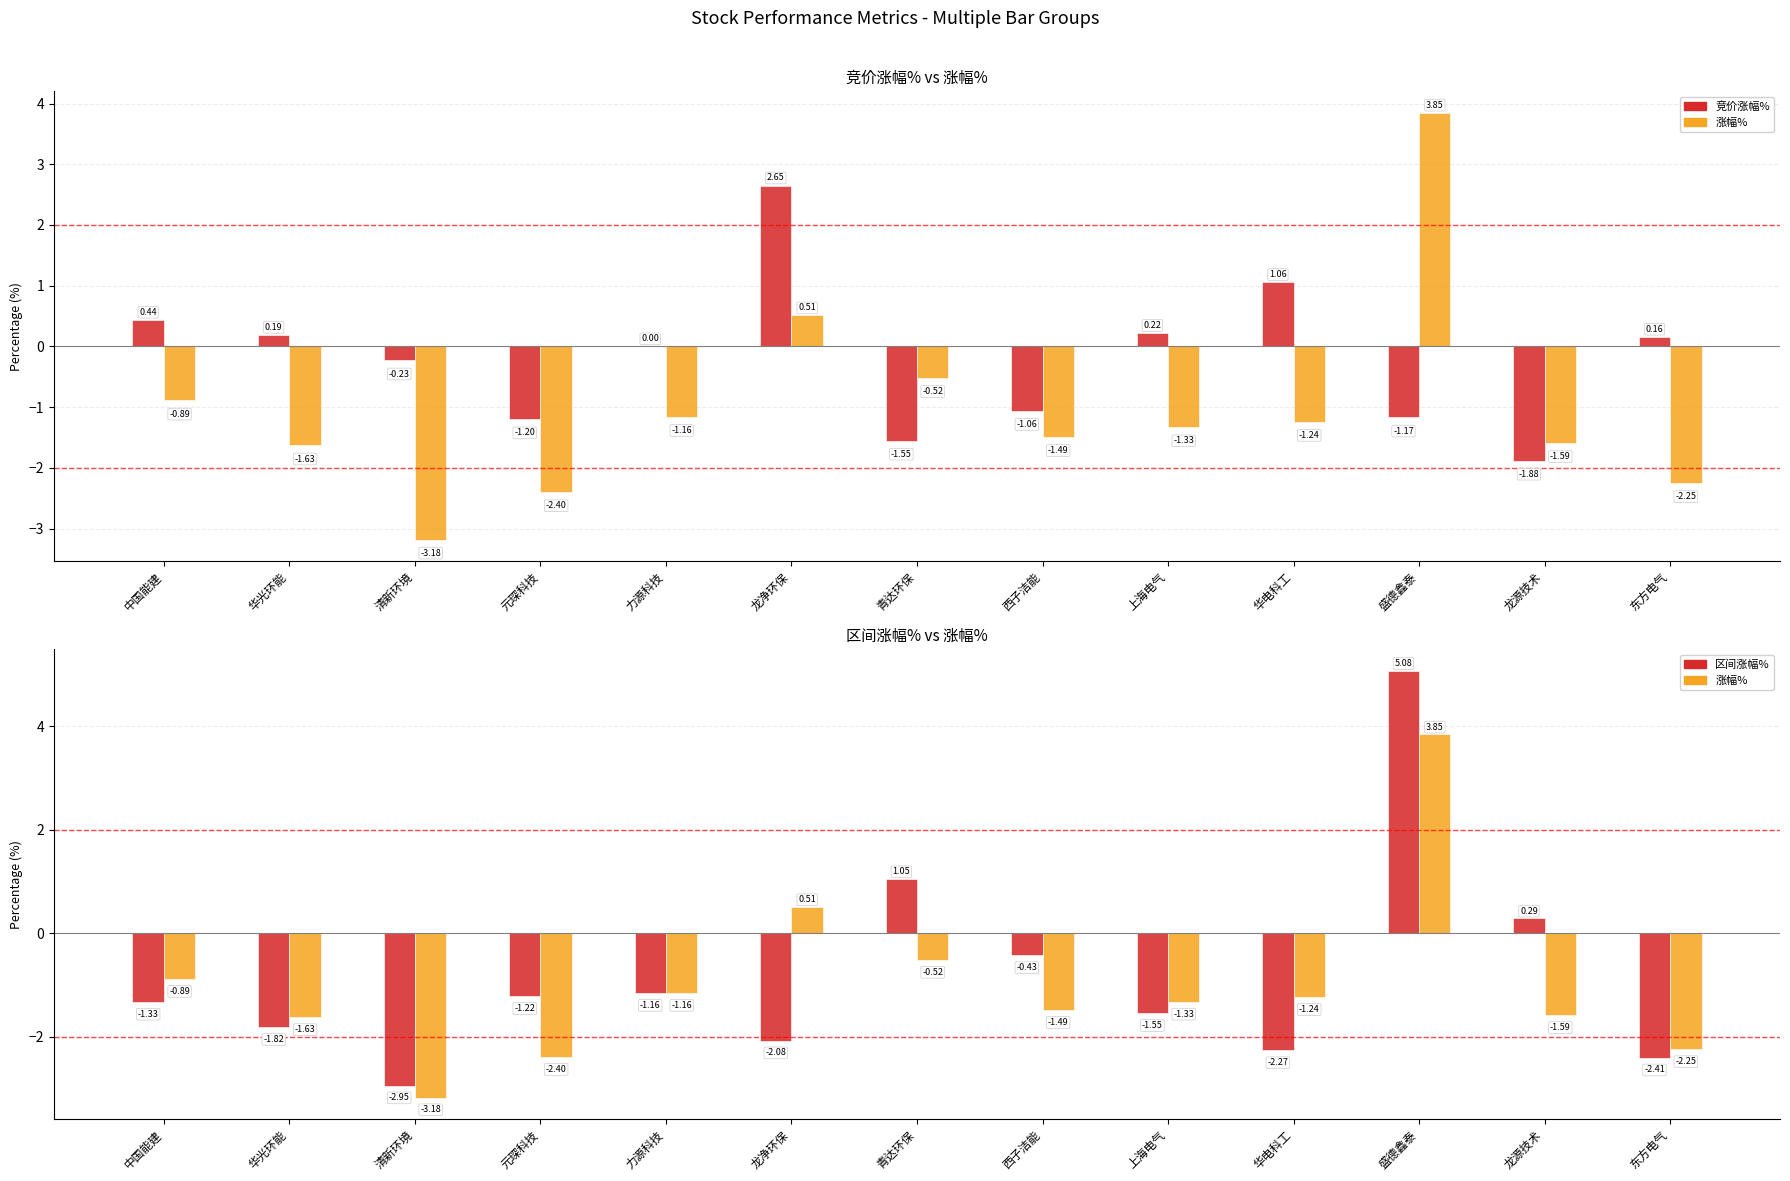

Is the value of 涨幅% at 中国能建 greater than the value of 区间涨幅% at 元琛科技?

Yes